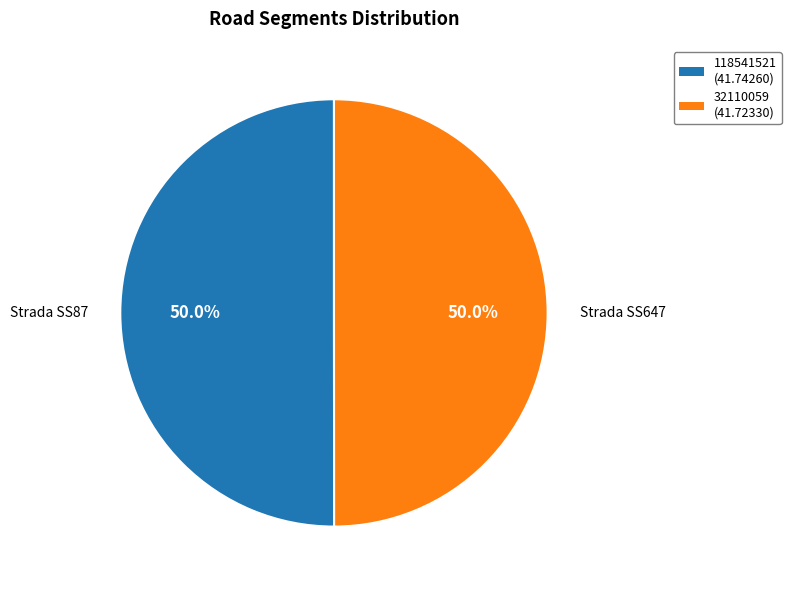

What percentage is NOT represented by Strada SS87?

50.0%